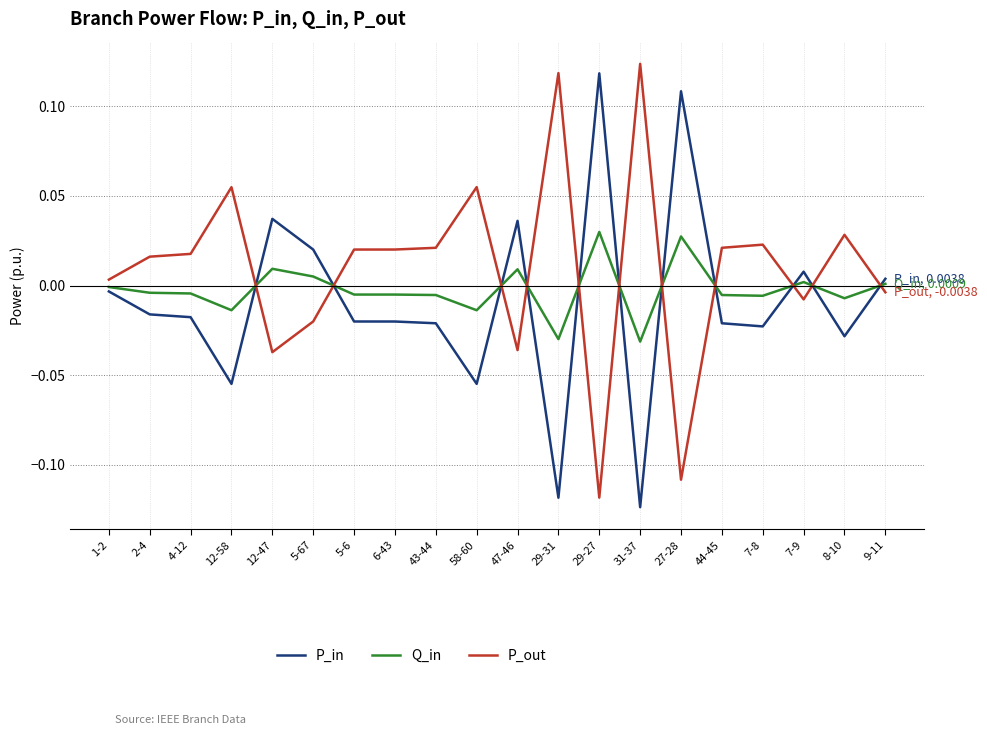

What position from the left is 29-27?

13